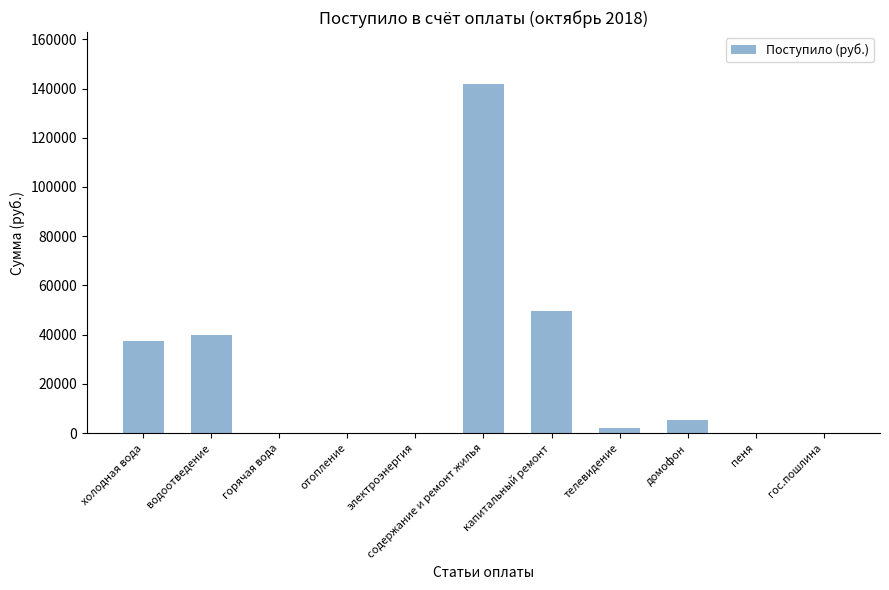

What is the greatest value displayed?

141678.3